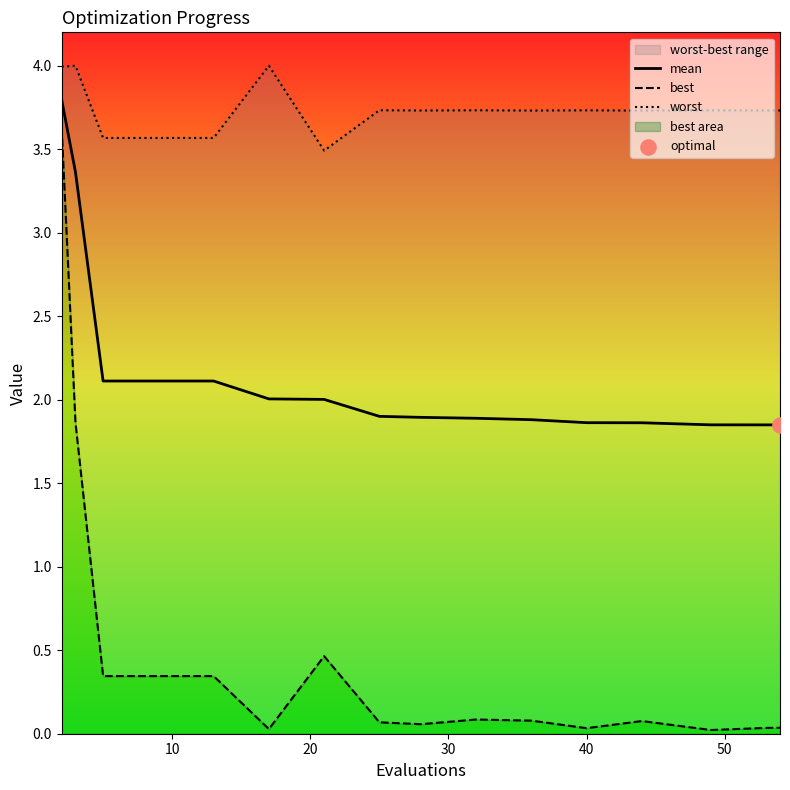

Is the value of mean at 40 greater than the value of best at 7?

Yes